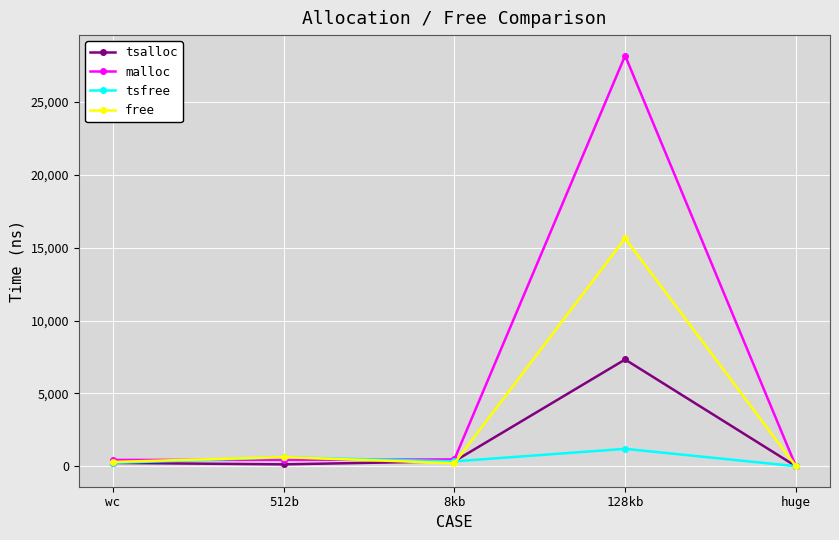

The value of tsalloc at huge is 0. True or false?

True